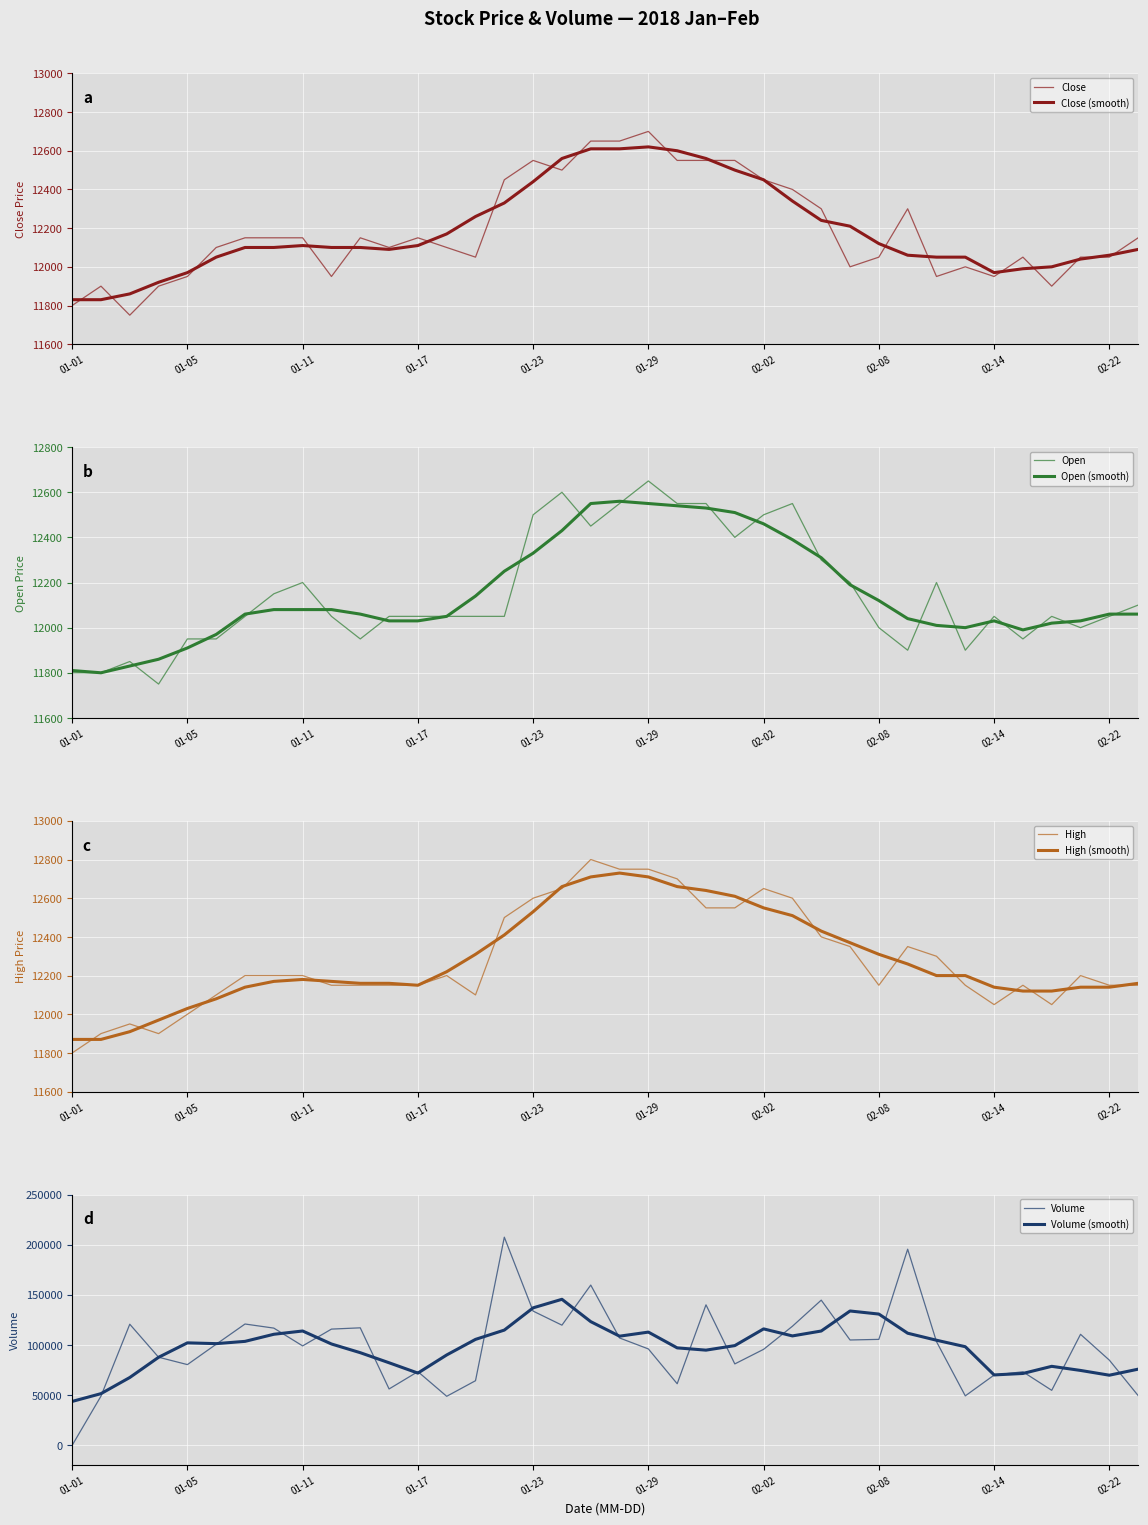

What is the lowest value of the High series?

11800